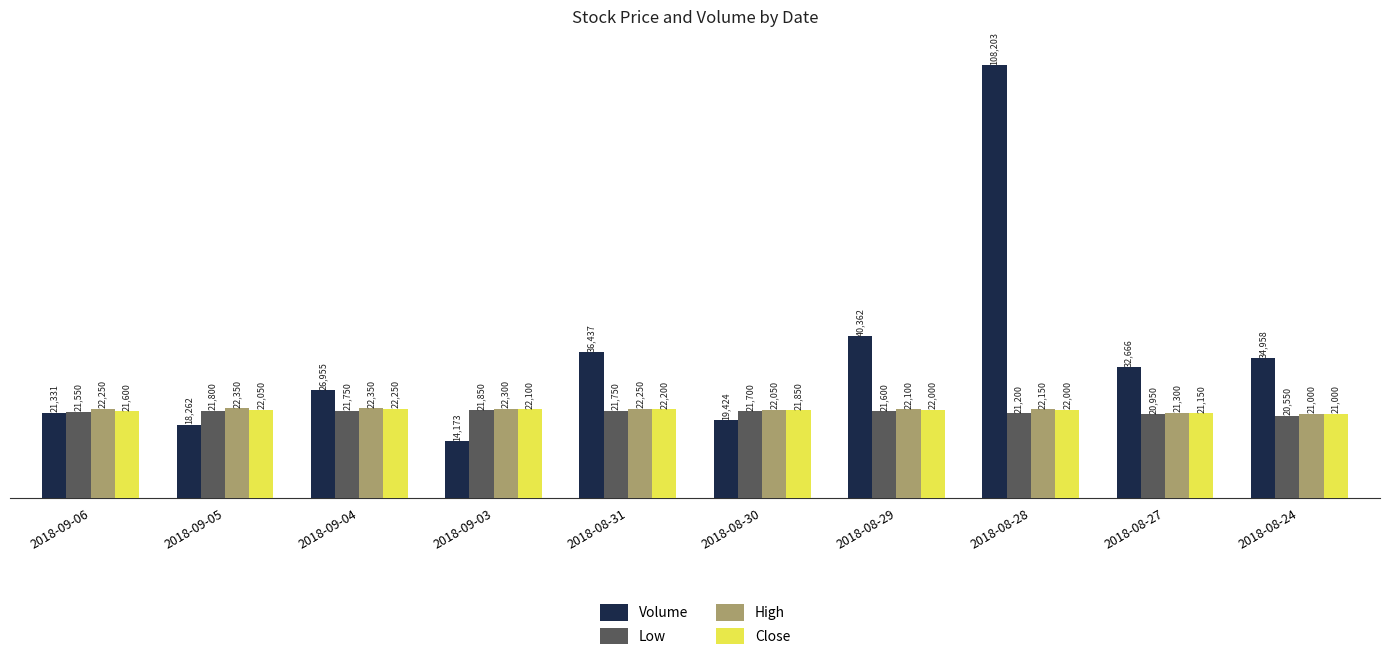

Where is Low nearest to the value 21200?

2018-08-28